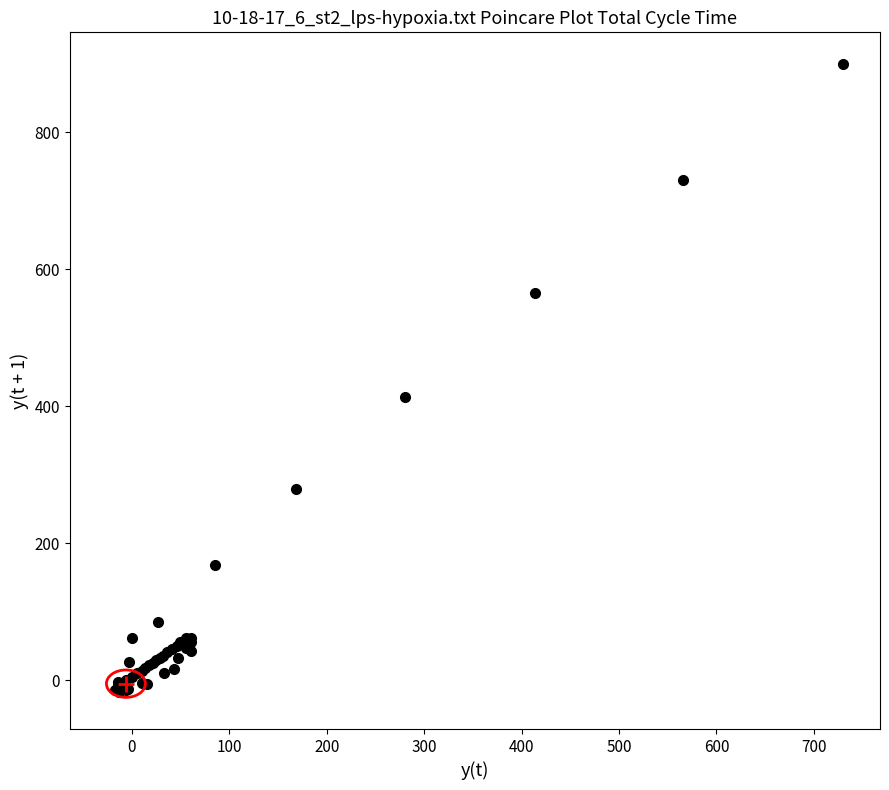

What Y value in the scatter plot is closest to 441?

414